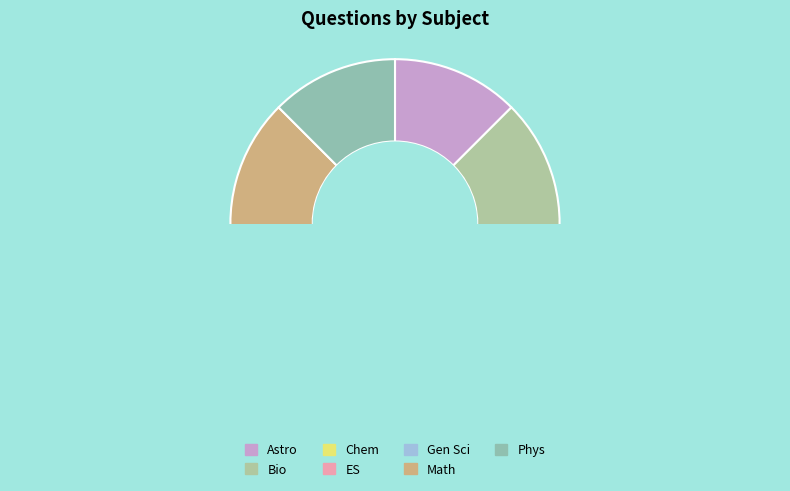

Which slice is the smallest?

Astro